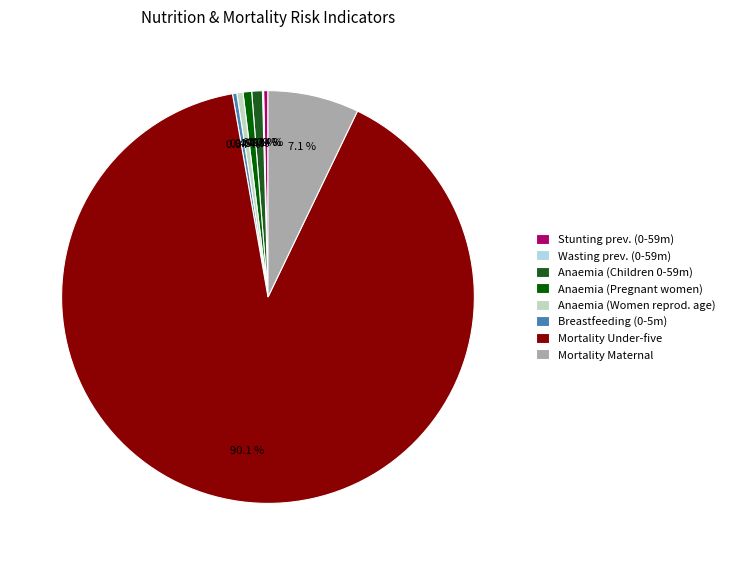

Combined, do Stunting prev. (0-59m) and Anaemia (Women reprod. age) account for over 50%?

No